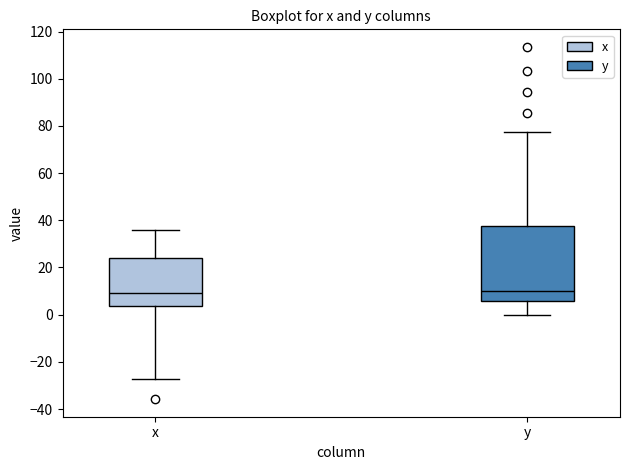

Reading left to right, transcribe this box plot: for each box, give where its median line is, the range the box spans, and where its two whiskers end, as read against the y-axis. The values are not printed on the chart, so give them approximately, as read against the axis.

x: median 10, box 4 to 24, whiskers -28 to 36
y: median 10, box 6 to 38, whiskers 0 to 78